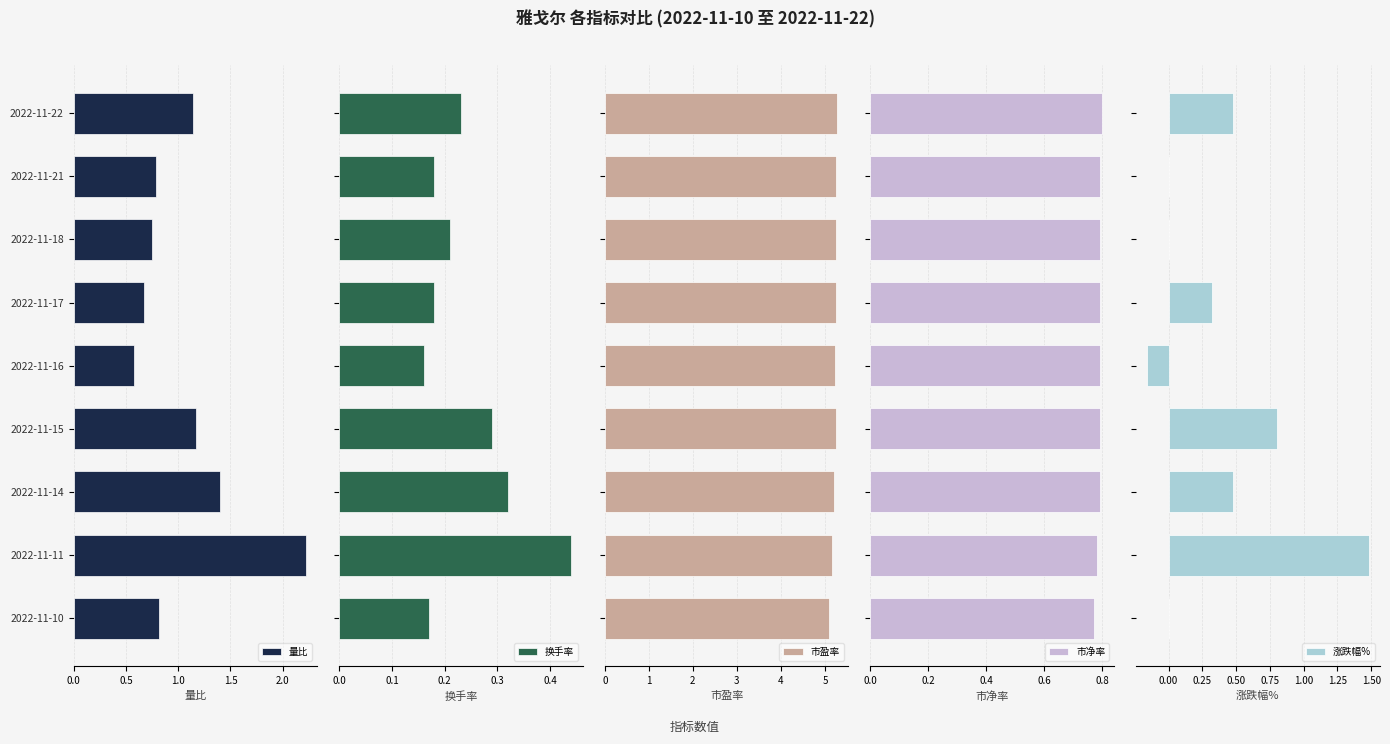

The 量比 series shows 2.2 at 2022-11-11. True or false?

True